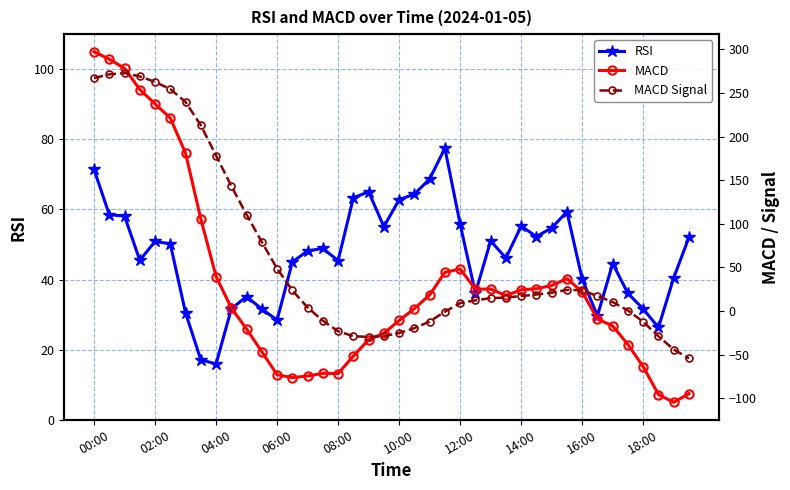

What is the minimum value for RSI?

15.9